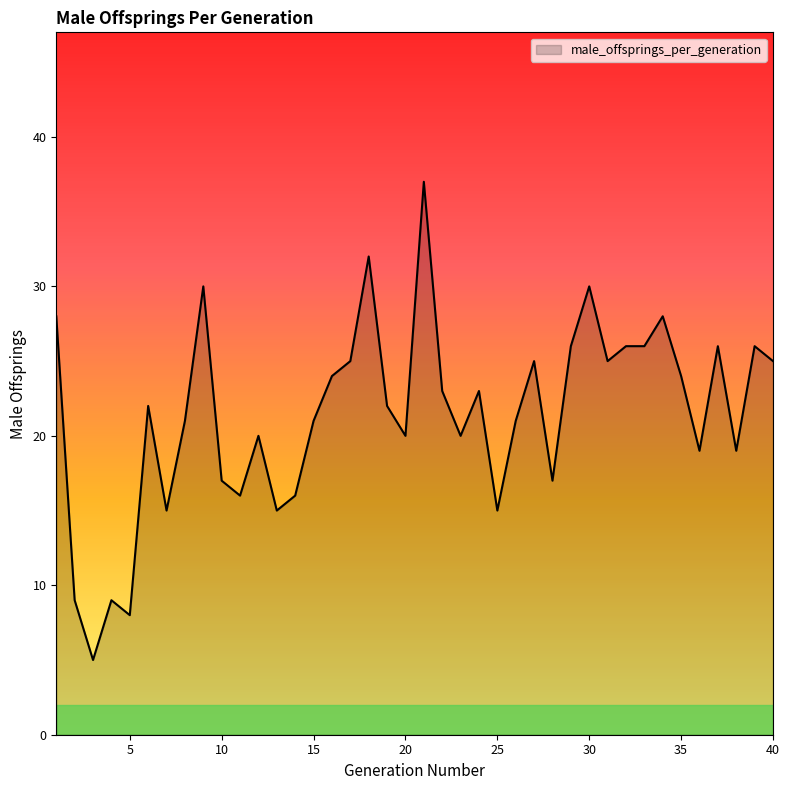

What is the minimum value shown in the chart?

5